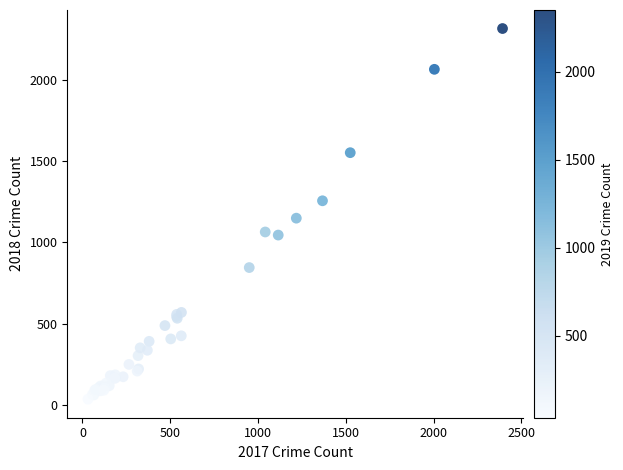

What Y value in the scatter plot is closest to 1175?

1149